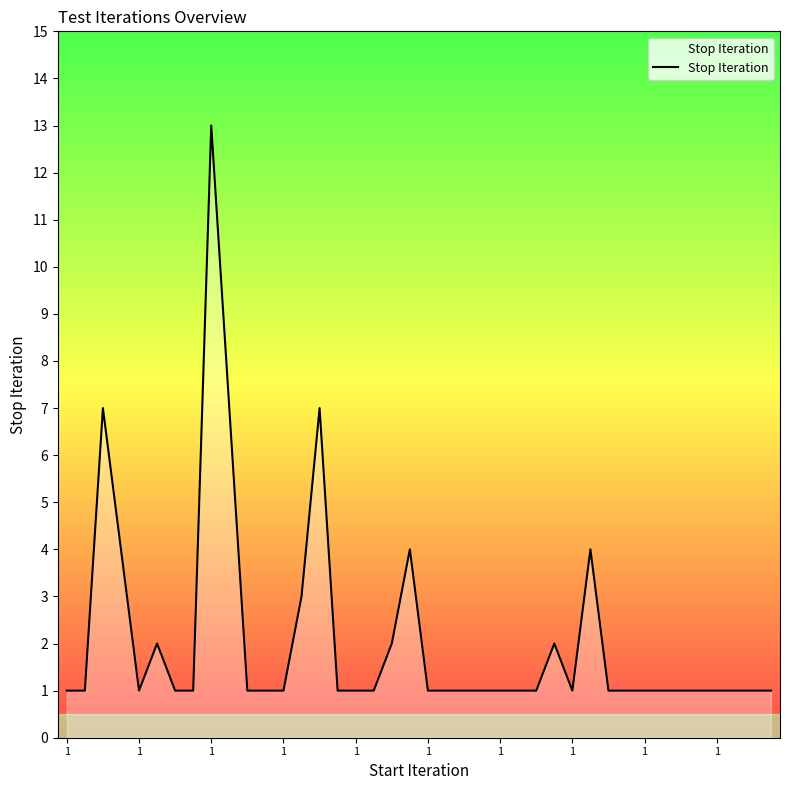

What is the sum of all values?

84